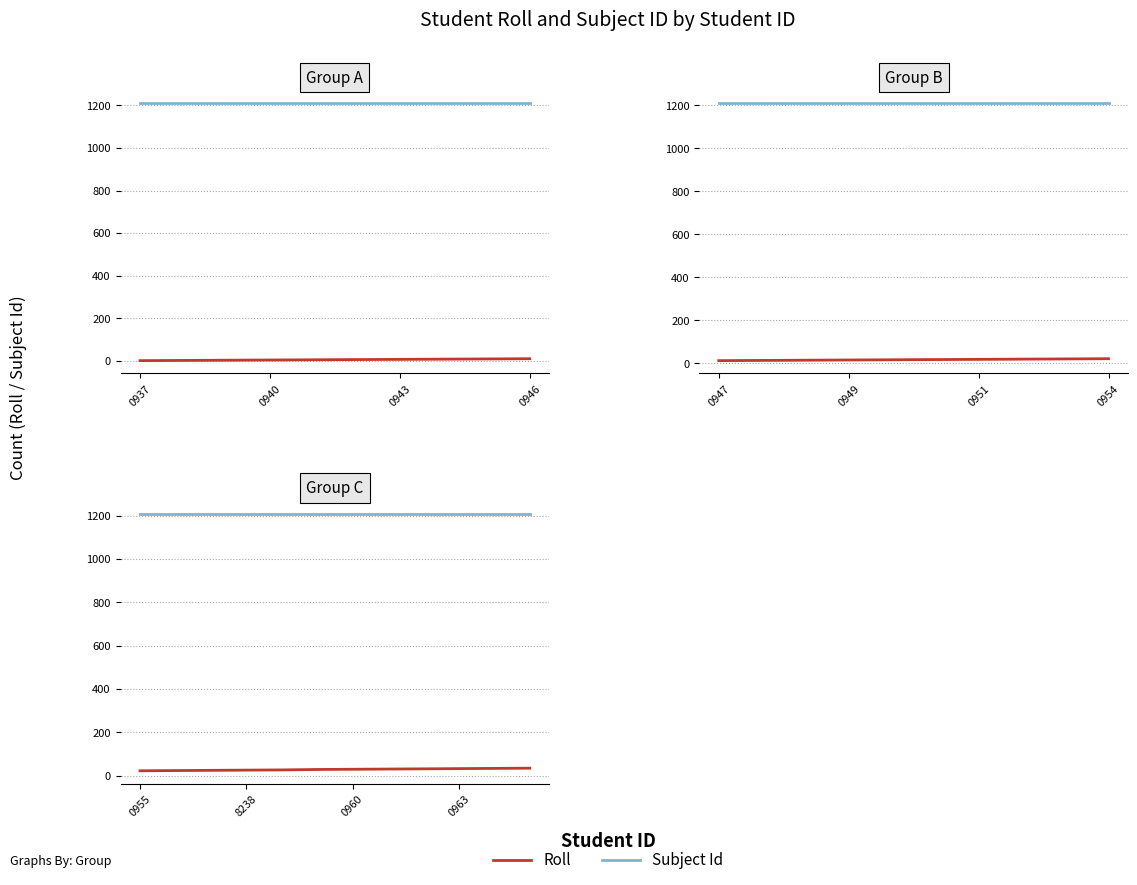

Between 7 and 5, which is larger?

7